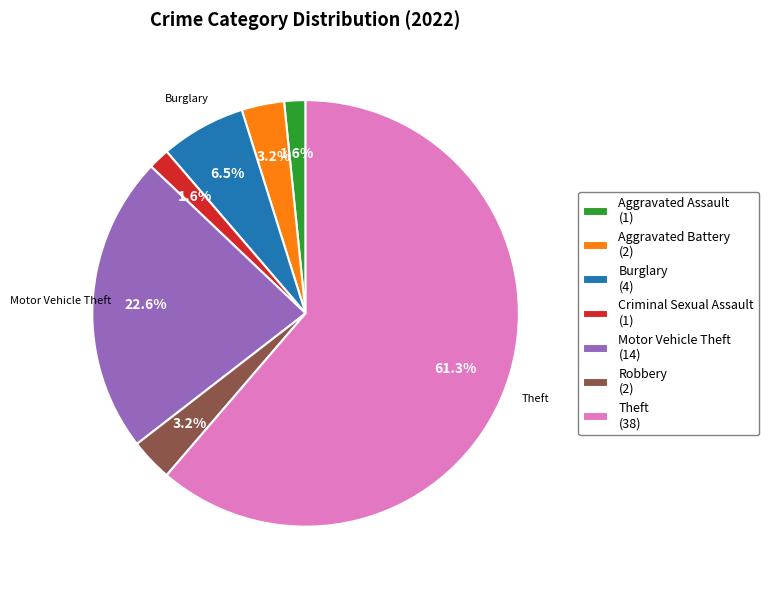

Is there a majority slice in this chart?

Yes